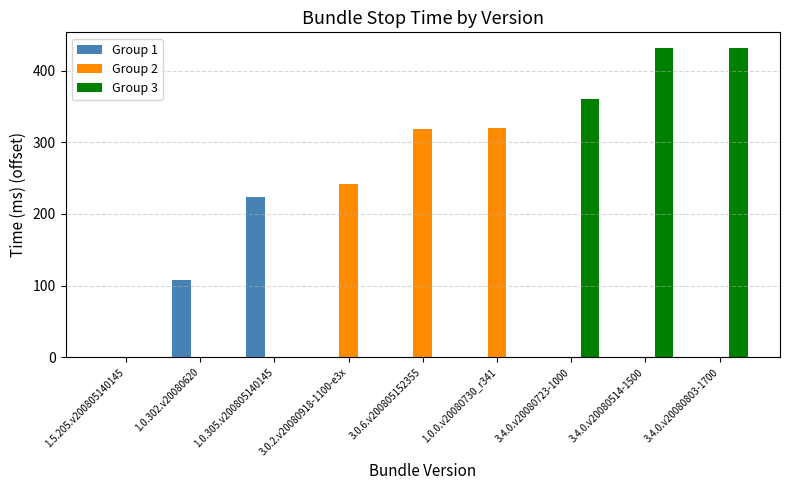

Which series has the largest total across all categories?

Group 3